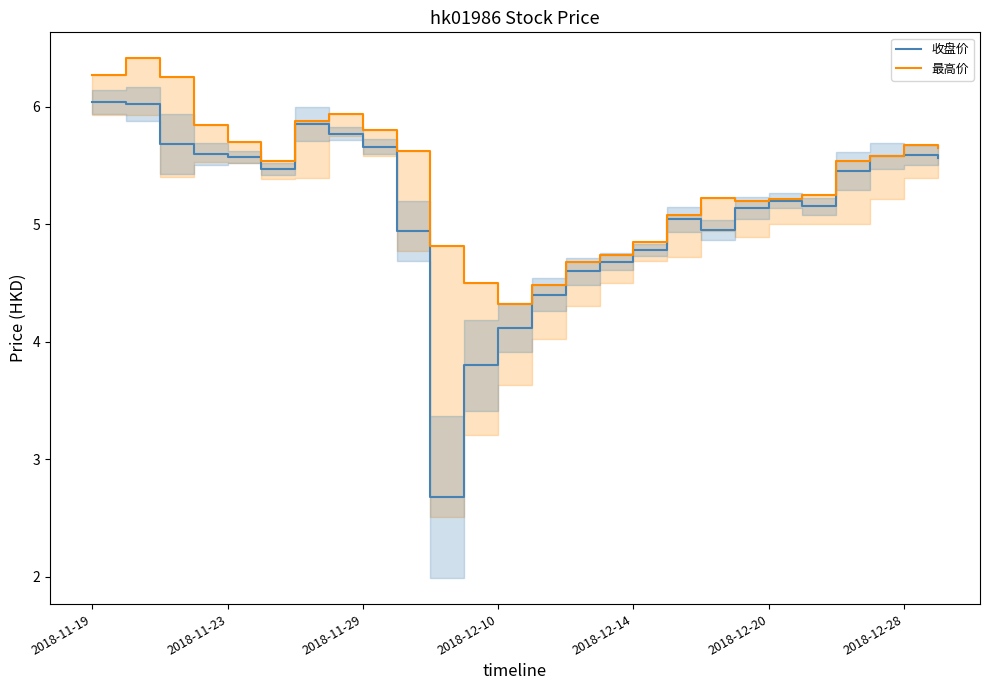

What is the lowest value of the 收盘价 series?

2.7